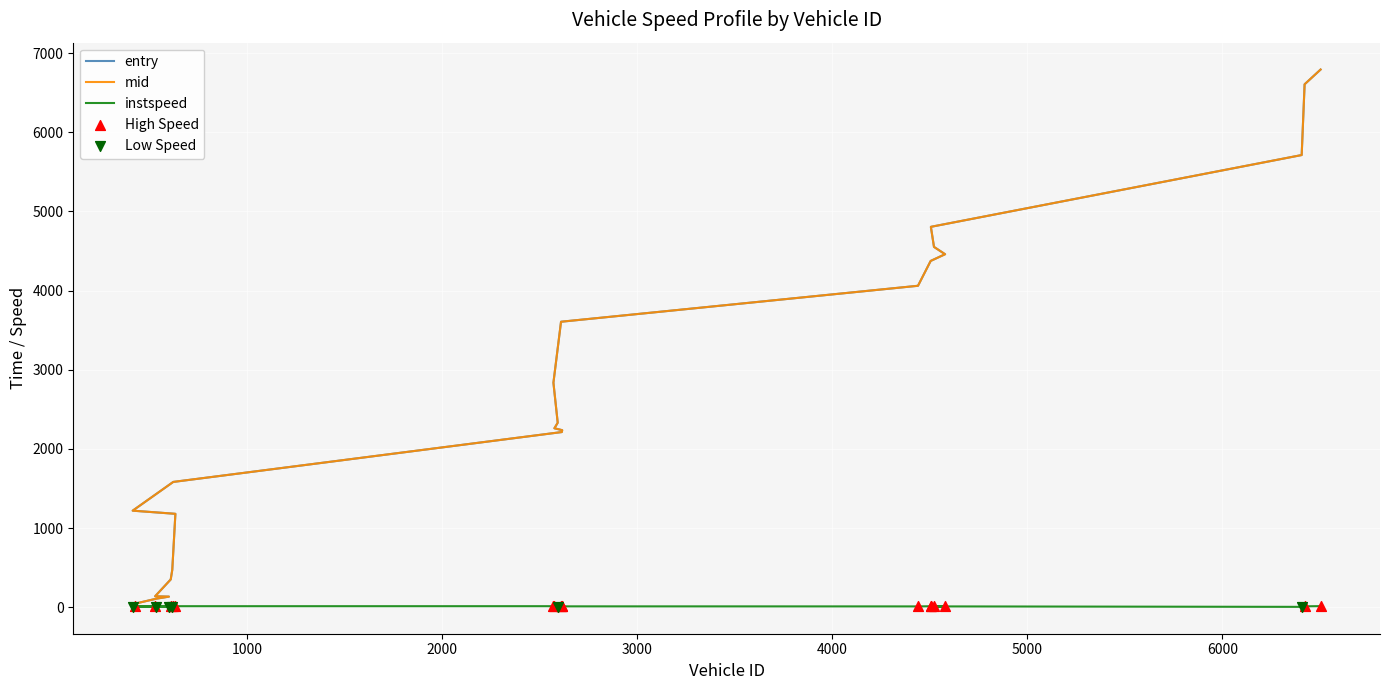

Is the value of instspeed at 423 greater than the value of entry at 413?

No